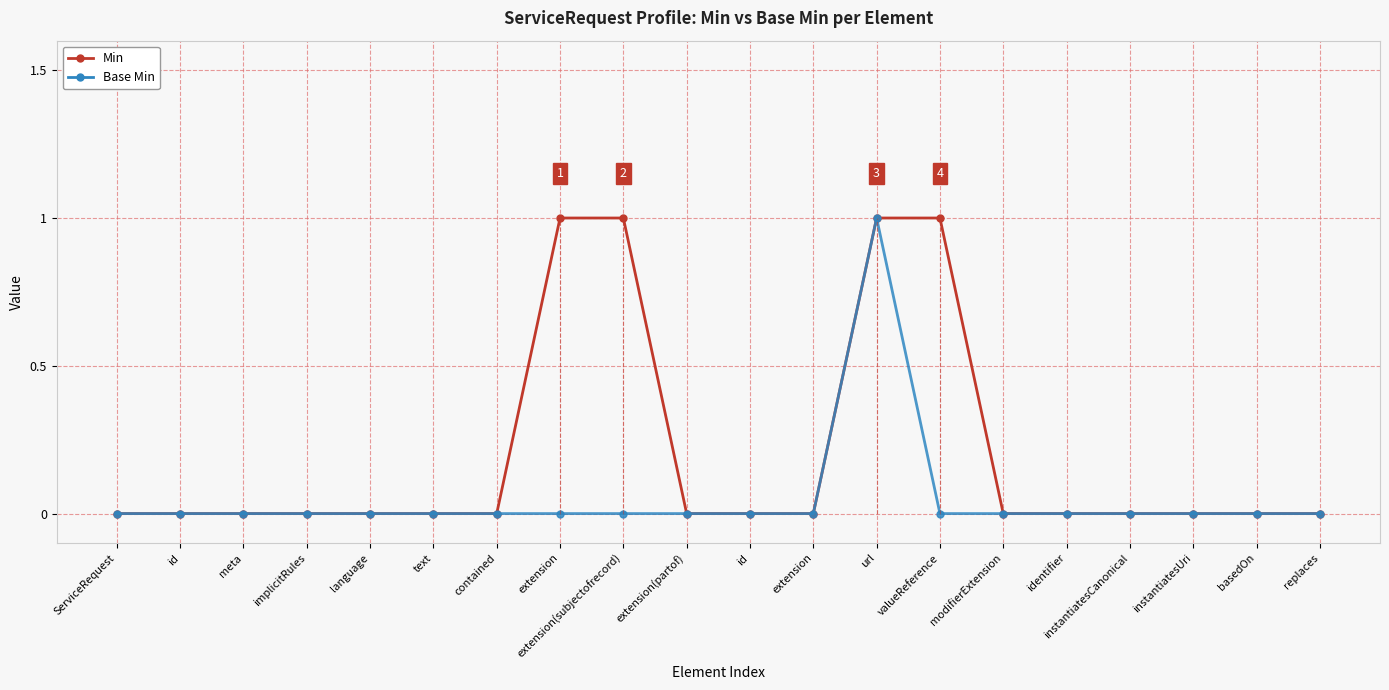

List the series in order of their overall mean, highest first.

Min, Base Min